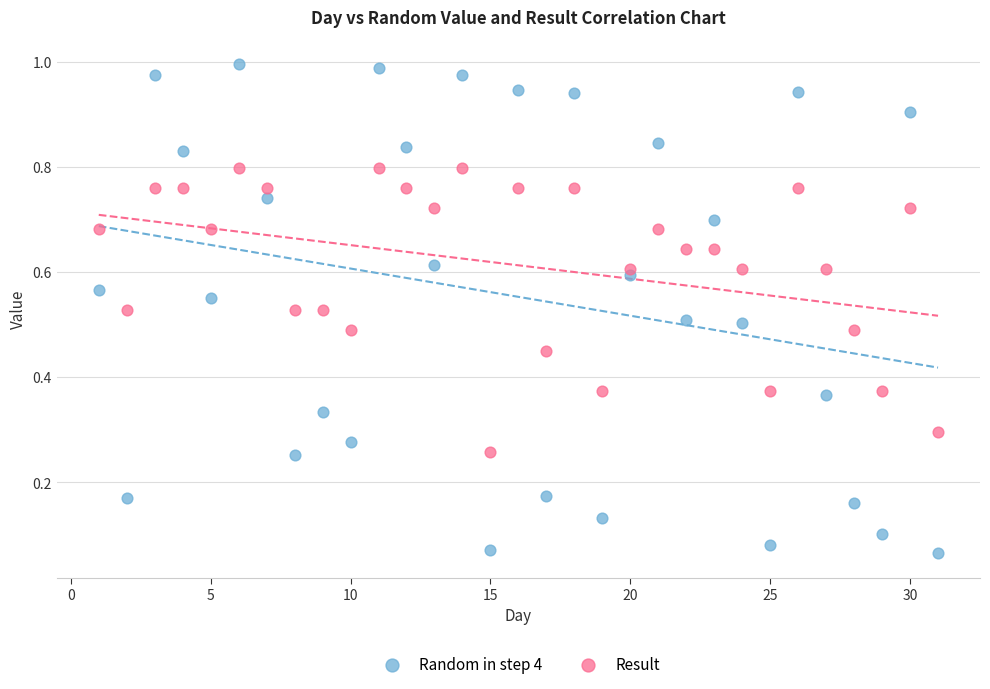

Which series reaches the minimum Y coordinate?

Random in step 4